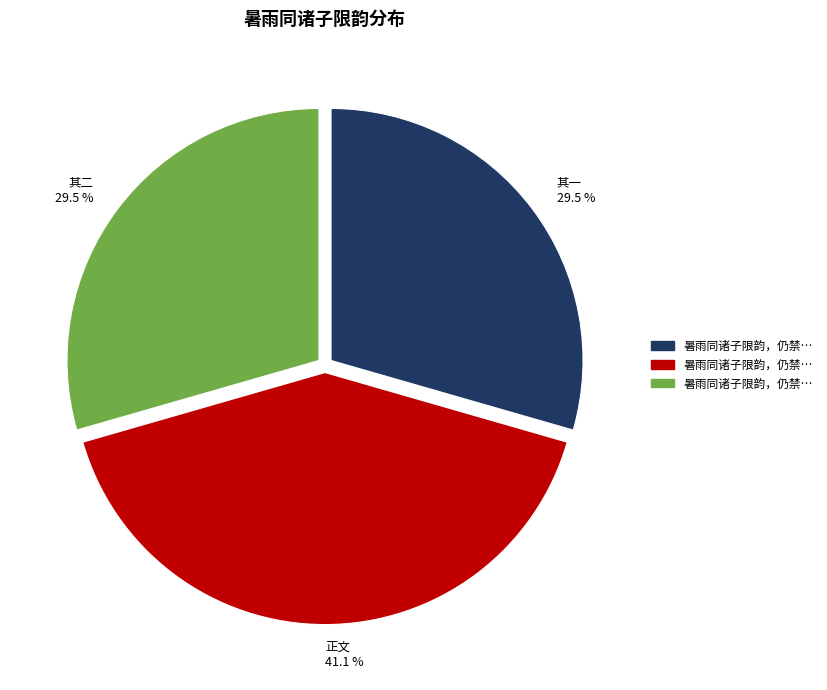

Is there a majority slice in this chart?

No